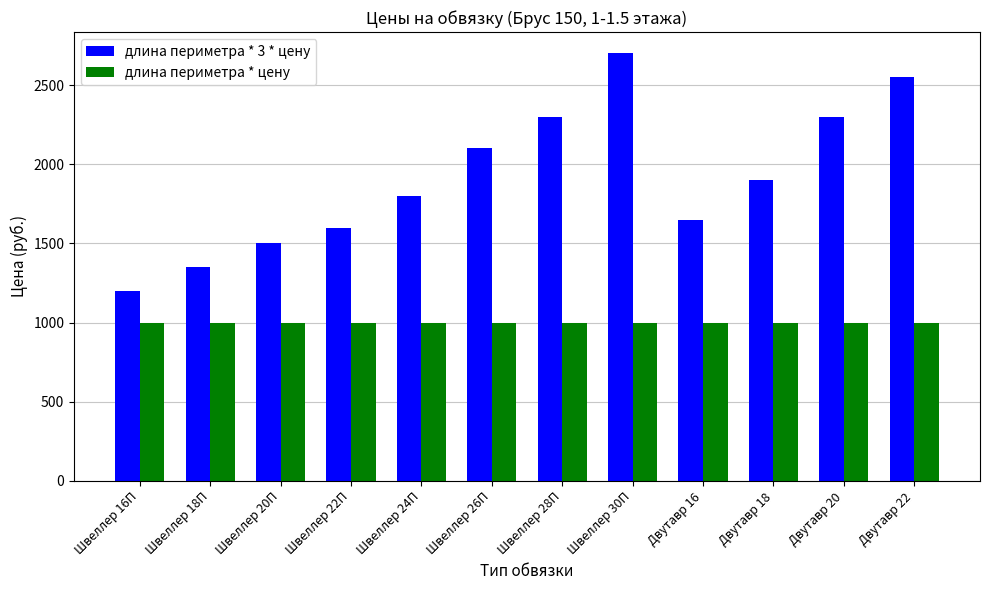

What is the sum of all длина периметра * цену values?

12000